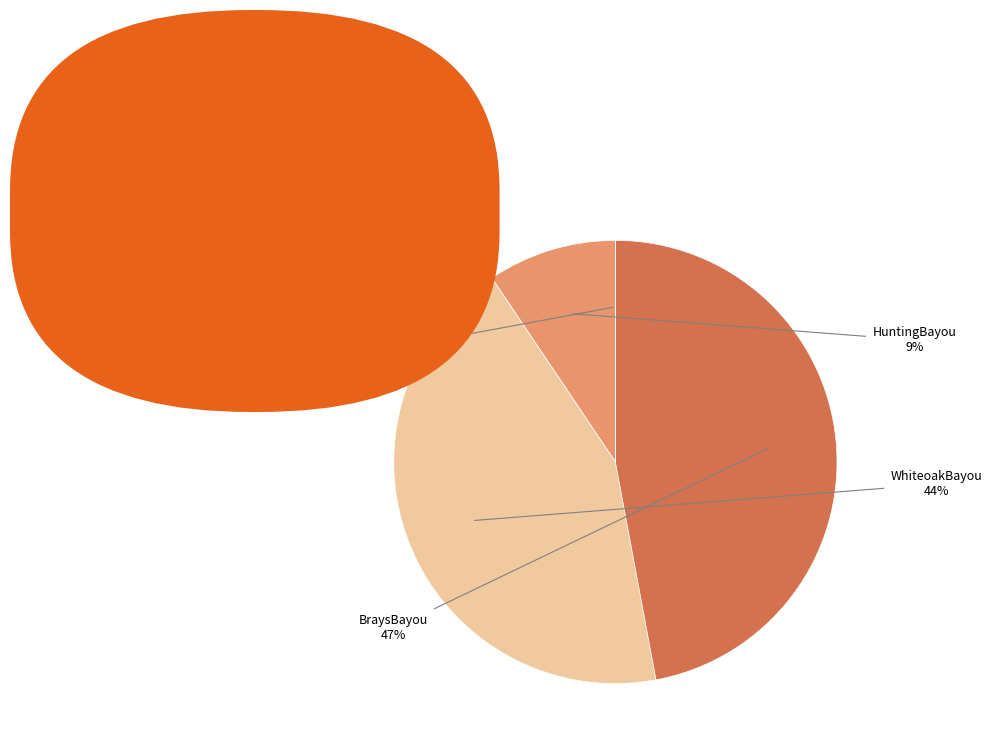

Is there any slice that represents more than half of the pie?

No